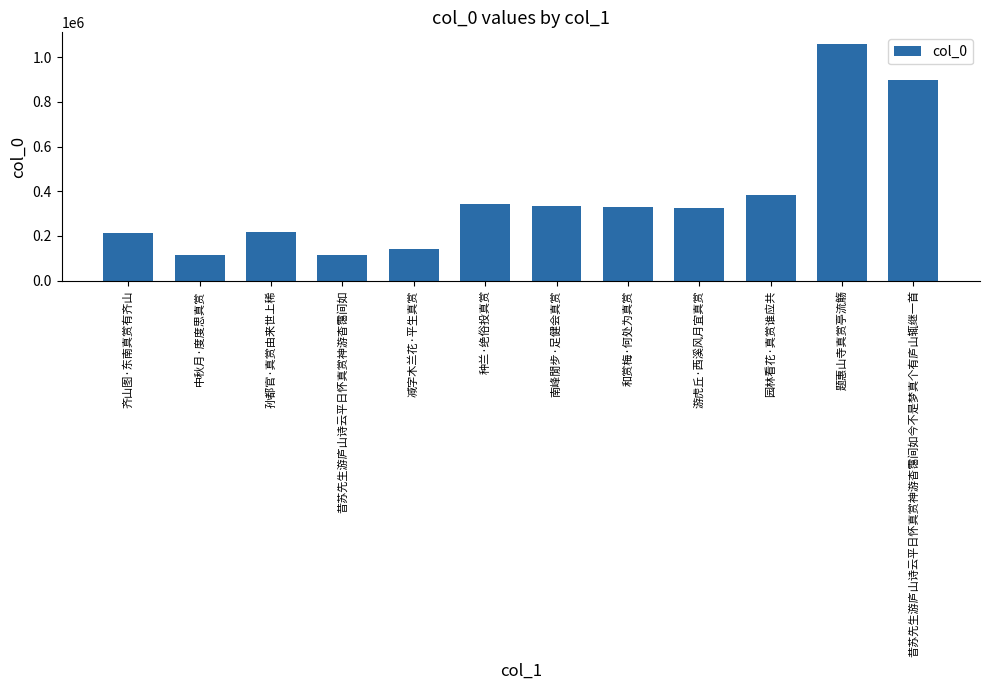

At which category does the chart reach its peak across all series?

题惠山寺真赏亭流觞